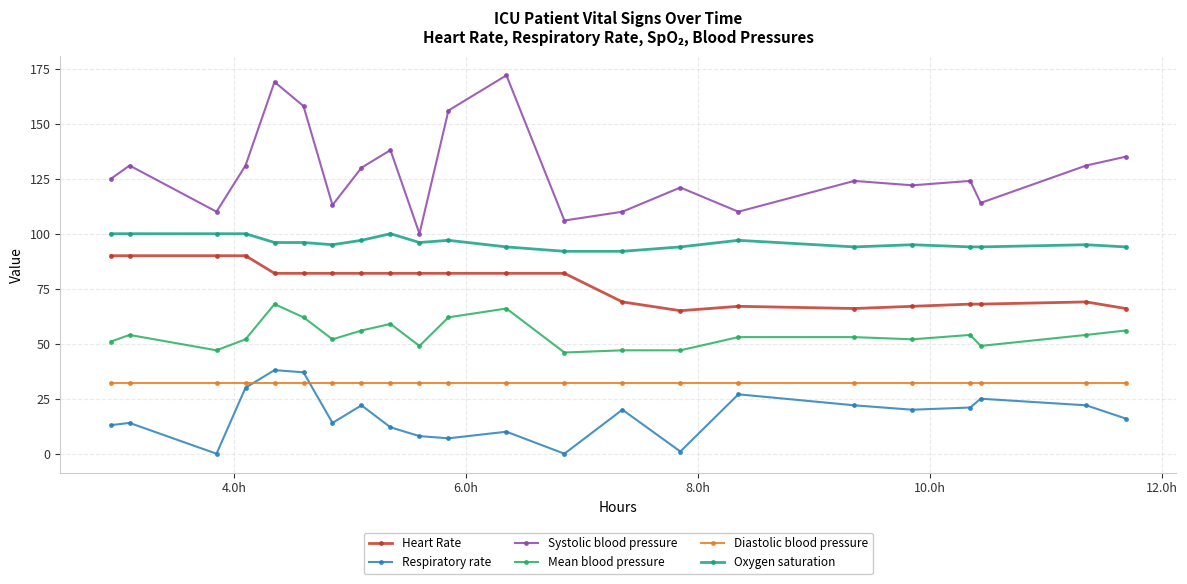

What is the difference between the second highest and second lowest values in the Mean blood pressure series?

19